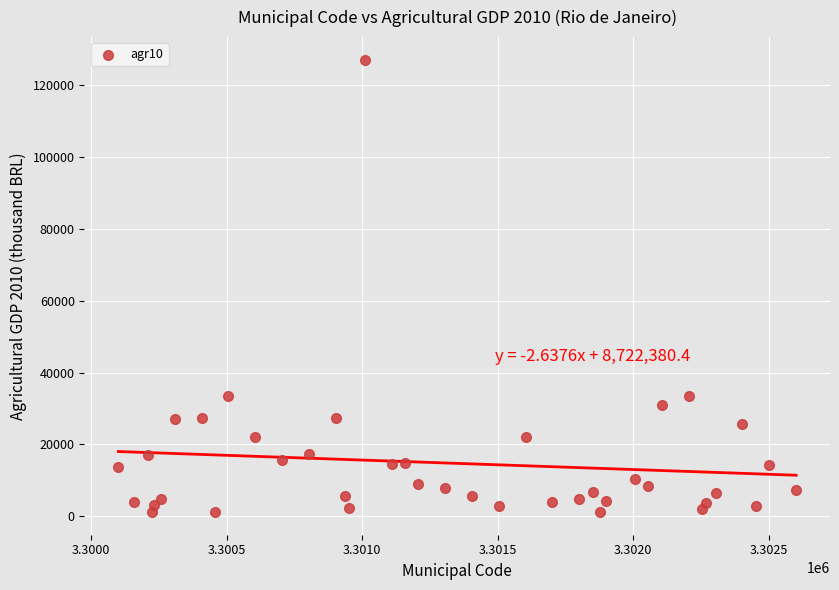

What is the range of X values (max minus min)?

2501.0